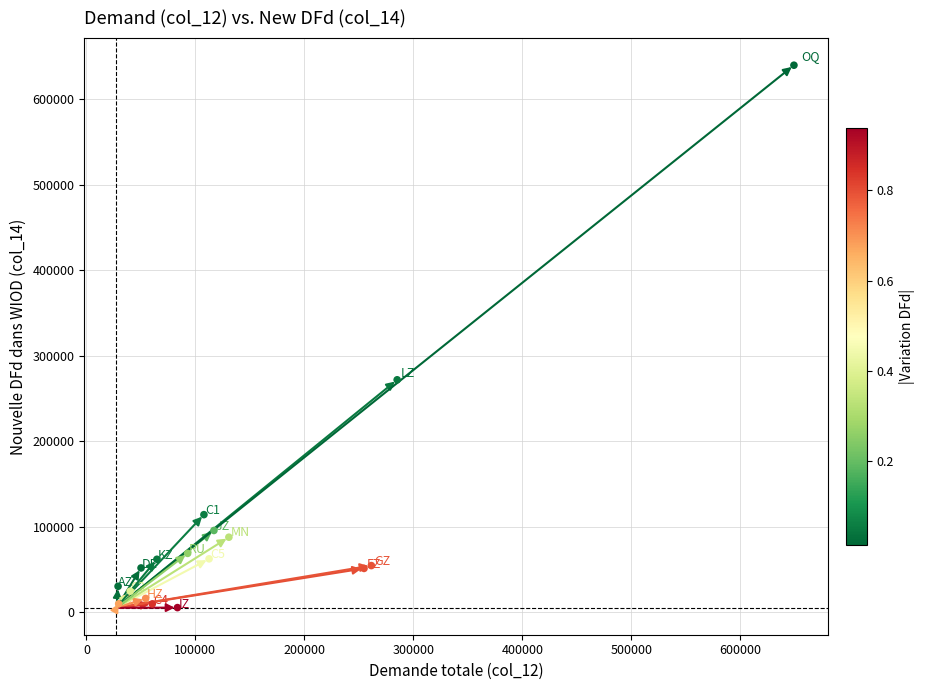

What Y value in the scatter plot is closest to 322591?

271794.1